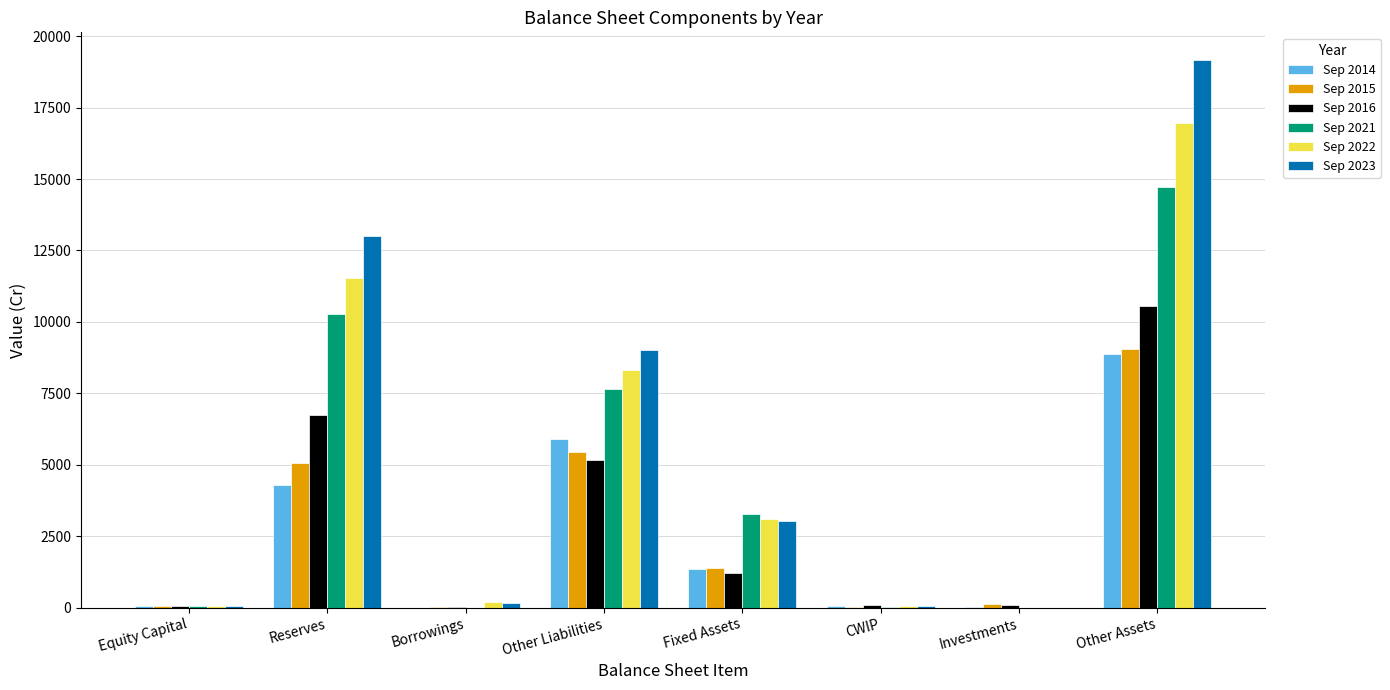

How many data points does each series have?

8